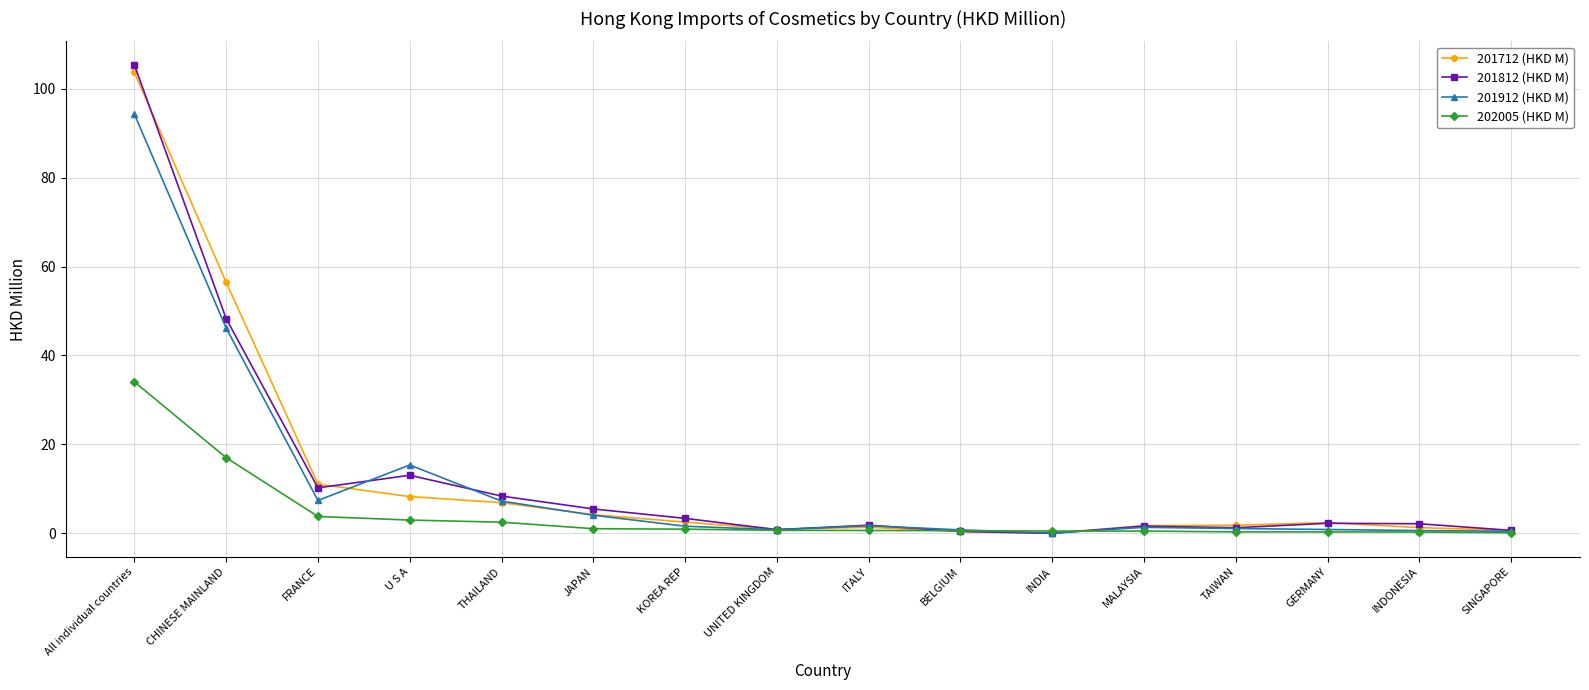

Count the number of categories in the chart.

16